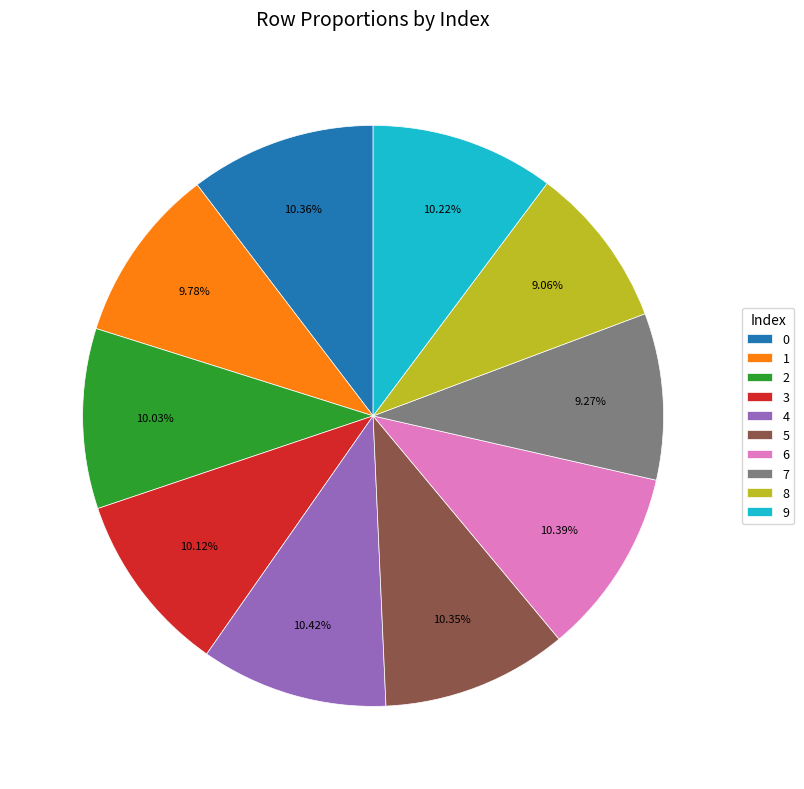

Is there a majority slice in this chart?

No